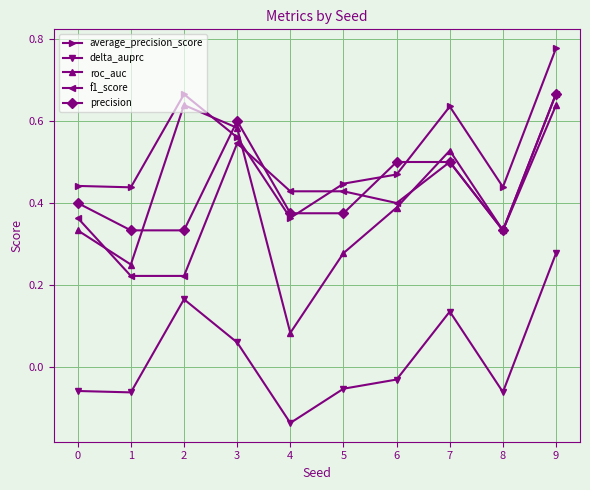

True or false: delta_auprc and roc_auc cross at least once.

False